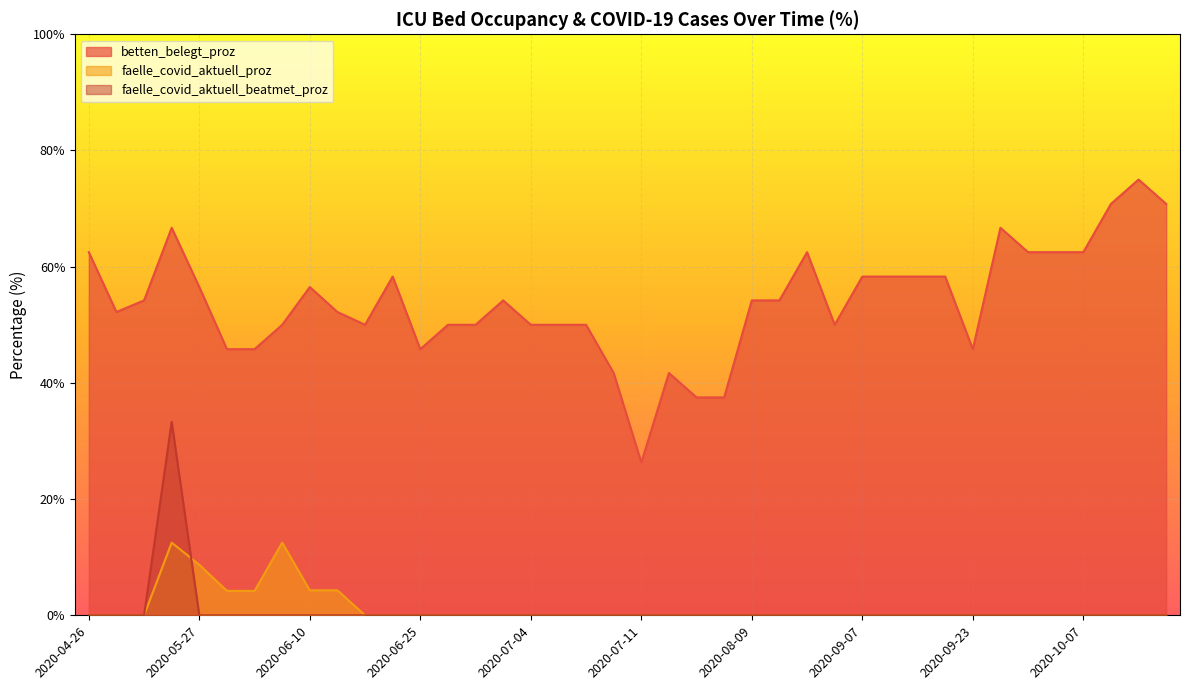

List the labels in order of faelle_covid_aktuell_proz value, largest first.

2020-06-04, 2020-05-23, 2020-05-27, 2020-06-13, 2020-06-10, 2020-06-01, 2020-05-31, 2020-07-11, 2020-07-28, 2020-09-12, 2020-09-29, 2020-09-05, 2020-07-06, 2020-10-11, 2020-09-23, 2020-06-25, 2020-07-05, 2020-10-07, 2020-09-15, 2020-06-24, 2020-04-30, 2020-10-12, 2020-08-03, 2020-07-03, 2020-06-23, 2020-07-04, 2020-05-08, 2020-04-26, 2020-07-10, 2020-09-30, 2020-10-02, 2020-08-09, 2020-08-30, 2020-08-02, 2020-08-22, 2020-06-26, 2020-06-27, 2020-09-08, 2020-09-07, 2020-10-13